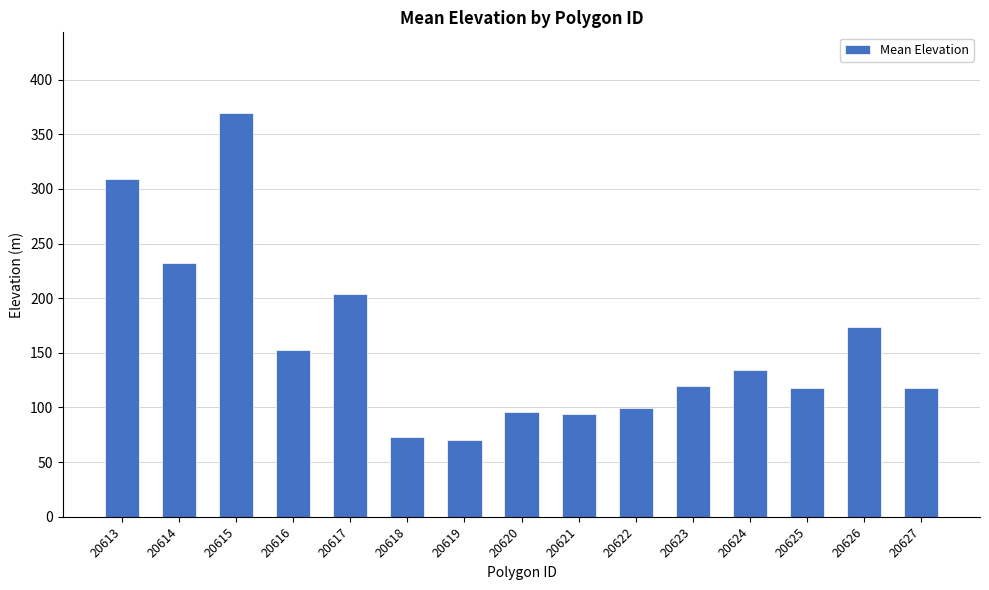

What is the maximum value shown in the chart?

369.4